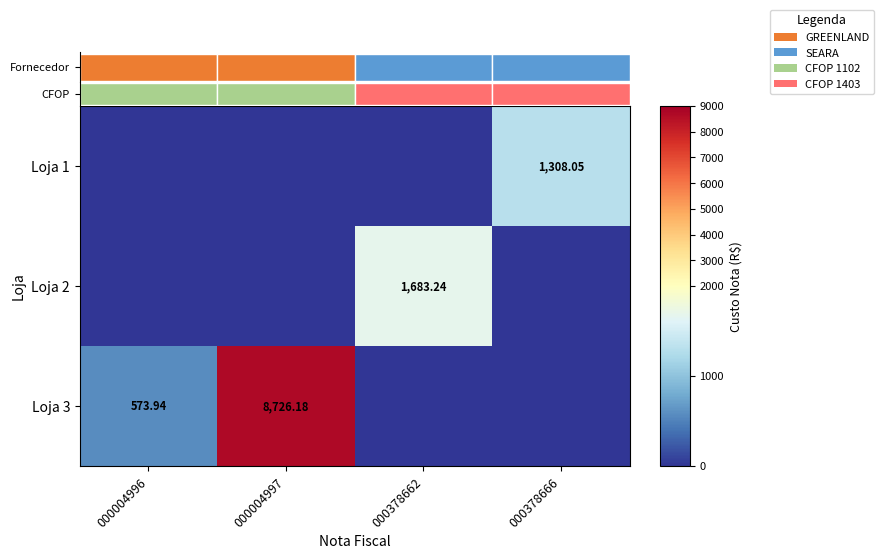

What is the difference between the Loja 1 values at 000378666 and 000004996?

1308.0